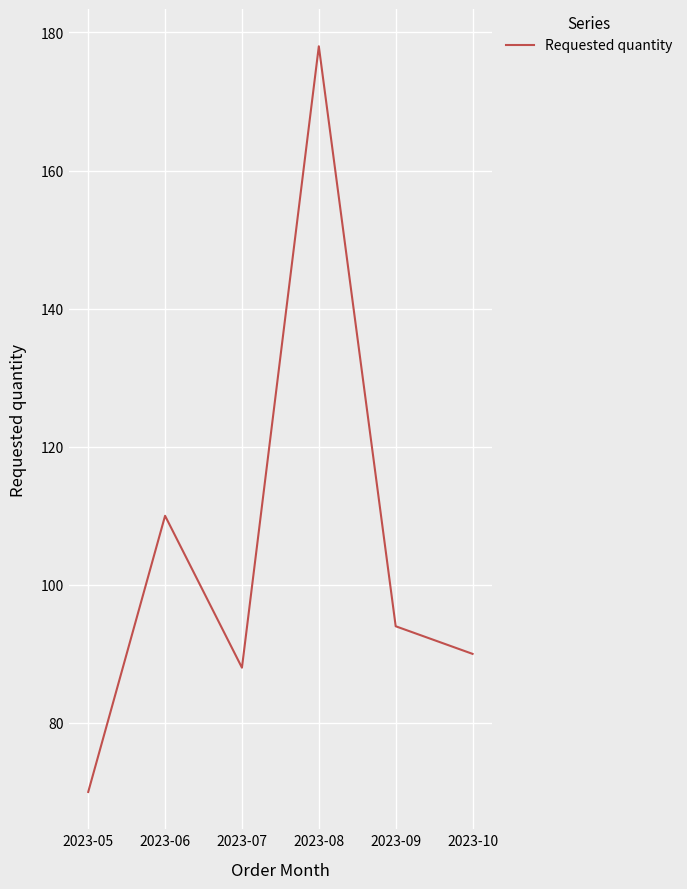

List the labels in order of value, smallest first.

2023-05, 2023-07, 2023-10, 2023-09, 2023-06, 2023-08